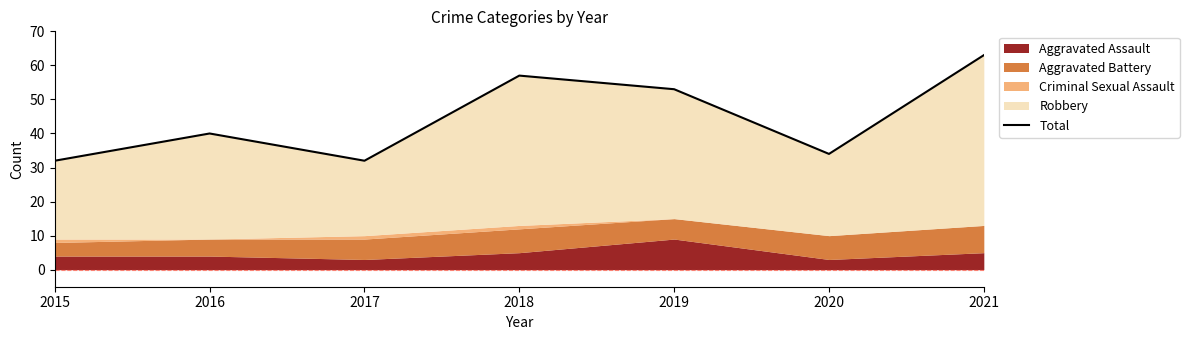

How many data points are less than 40?

3